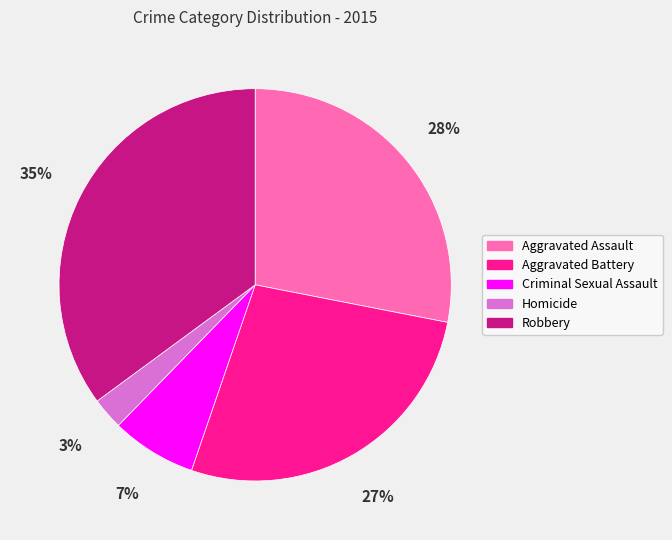

Between Aggravated Battery and Aggravated Assault, which is larger?

Aggravated Assault